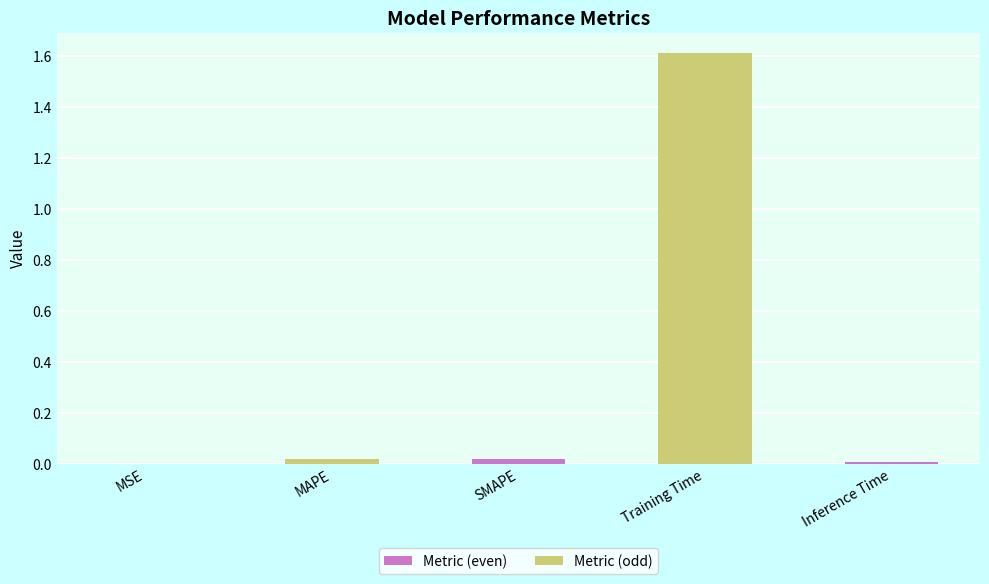

Which label corresponds to the largest value in the chart?

Training Time